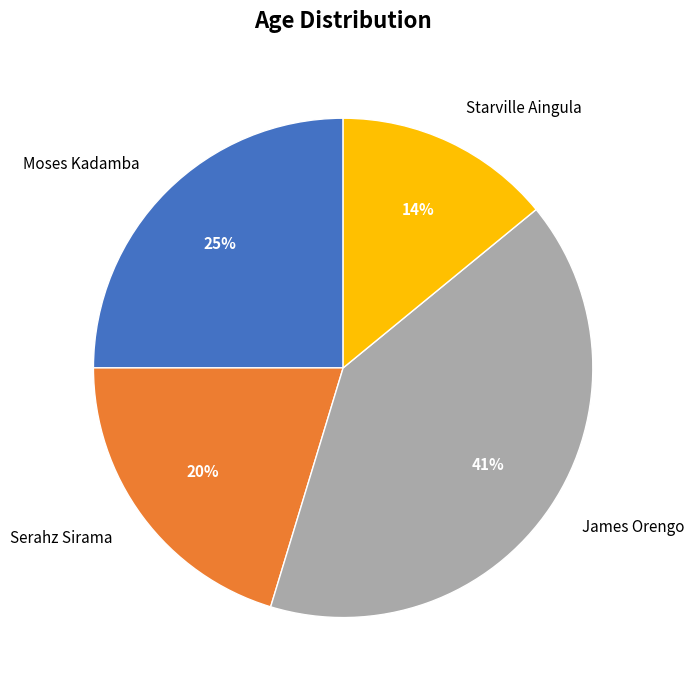

How many slices are in this pie chart?

4